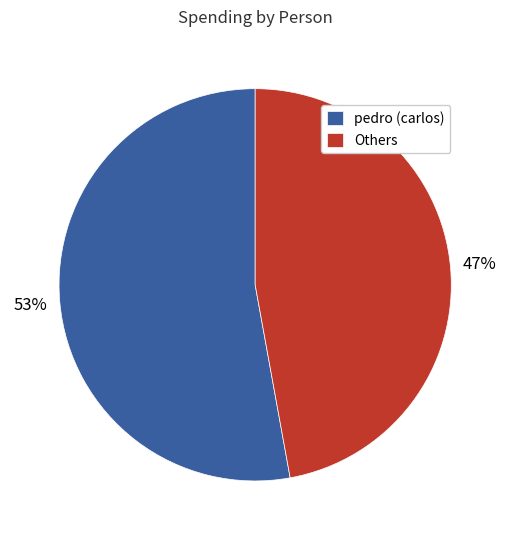

Does any single category account for the majority?

Yes